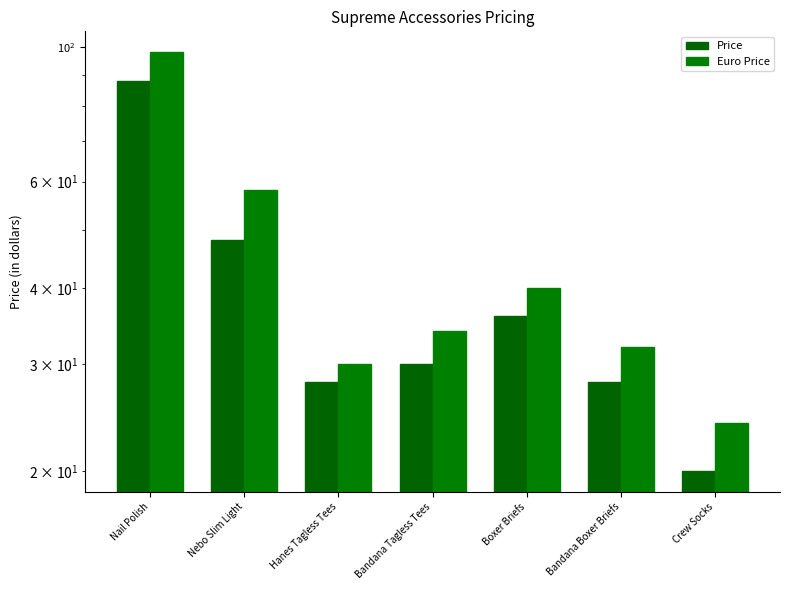

Between Hanes Tagless Tees and Nail Polish, which is larger?

Nail Polish